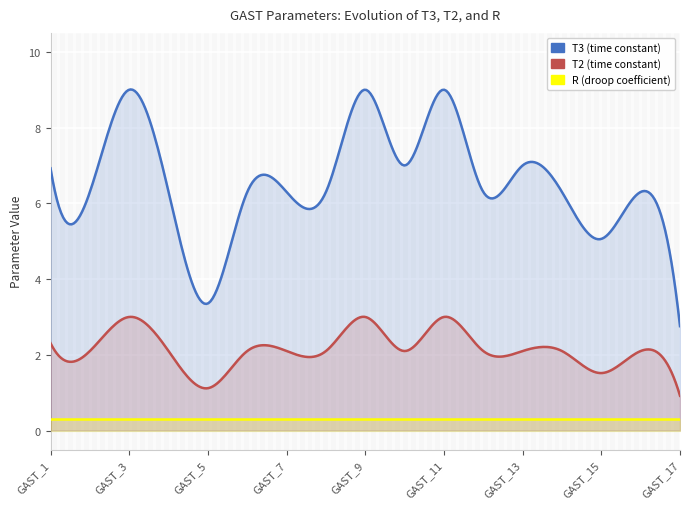

What is the minimum value shown in the chart?

0.3